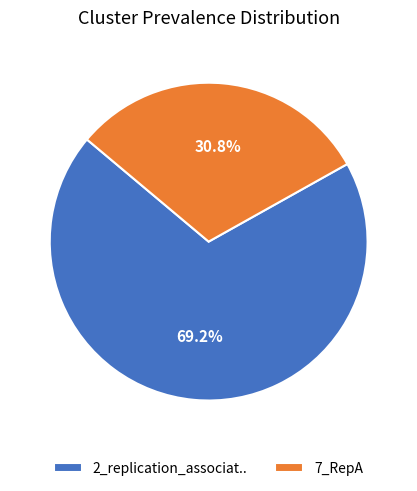

Is it true that 2_replication_associat.. is 62% of the pie?

False